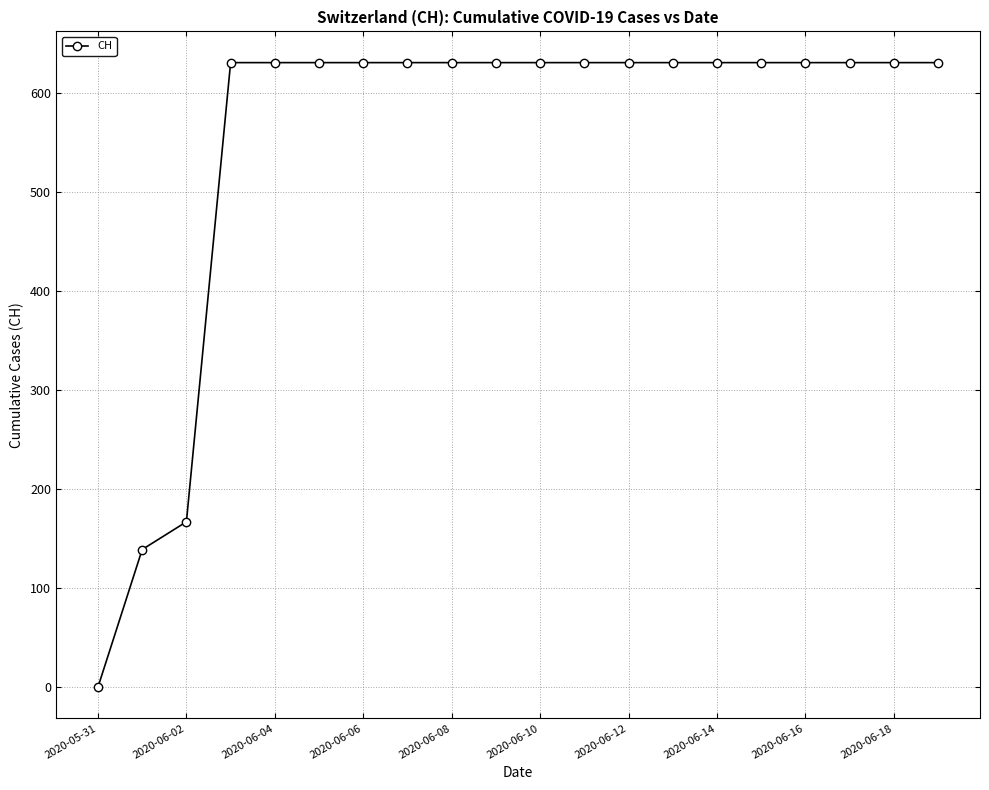

What is the maximum value shown in the chart?

631